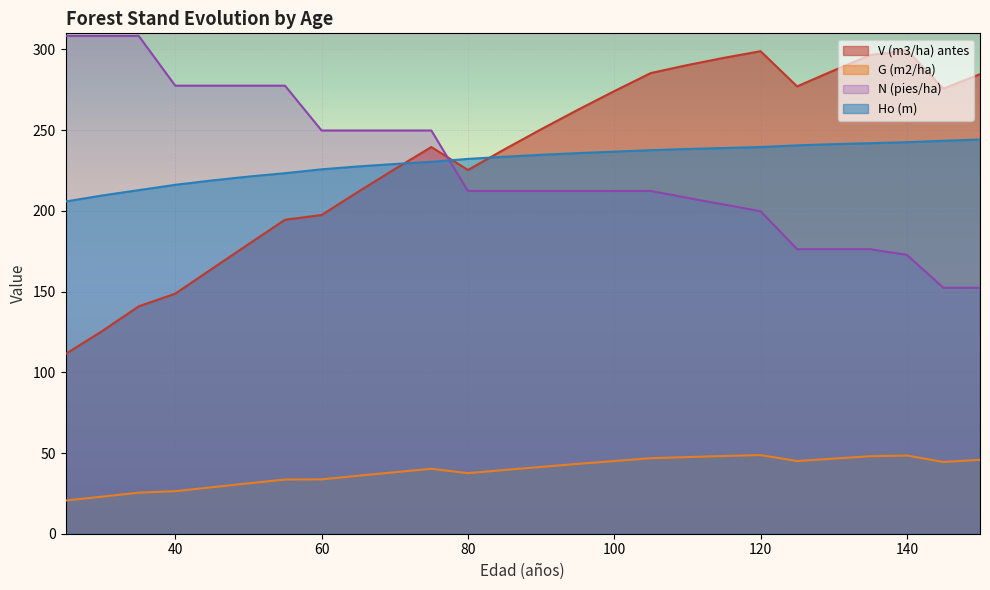

How many distinct data groups are displayed?

4